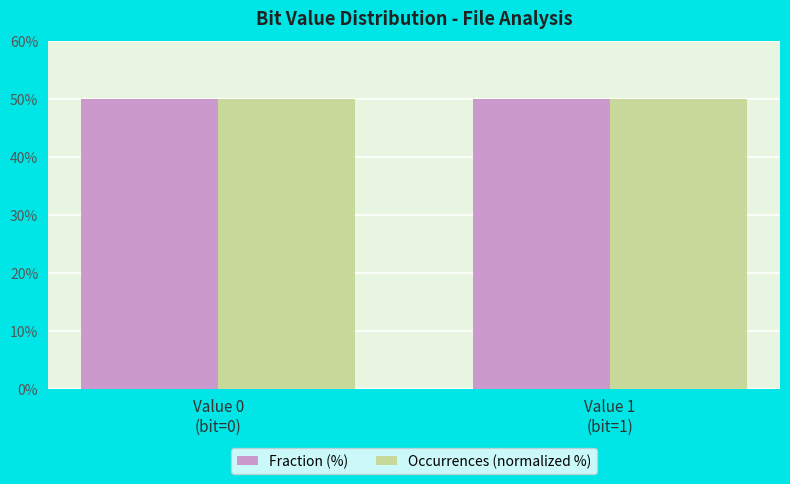

What is the average value of the Fraction (%) series?

50.0